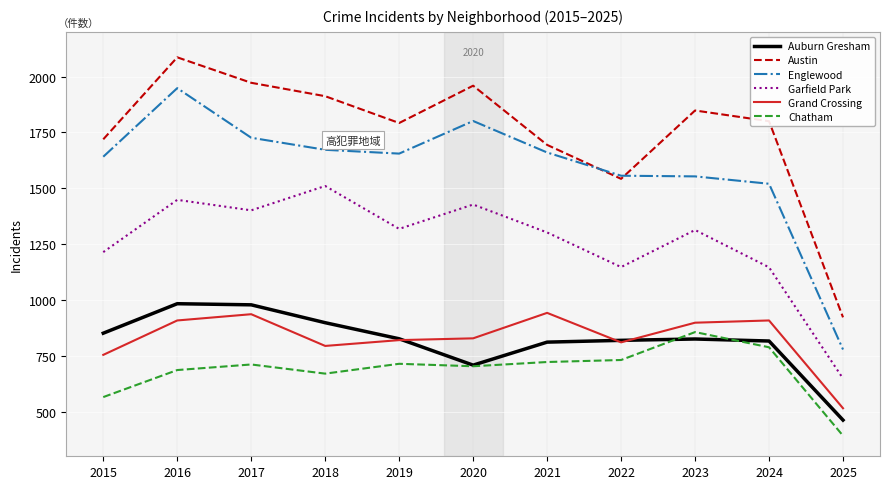

What is the difference between the second highest and second lowest values in the Austin series?

430